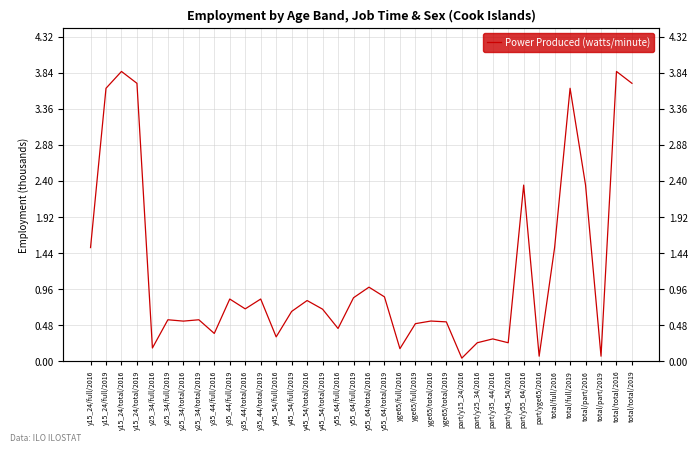

How many lines are shown in the chart?

1